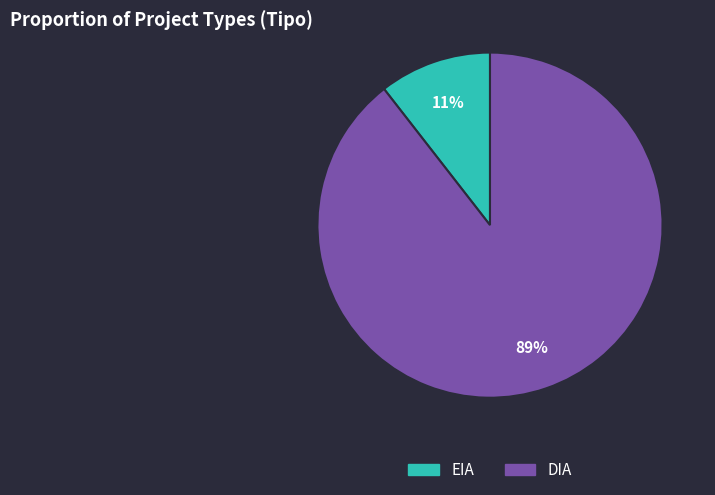

To the nearest percent, what is the average slice percentage?

50%